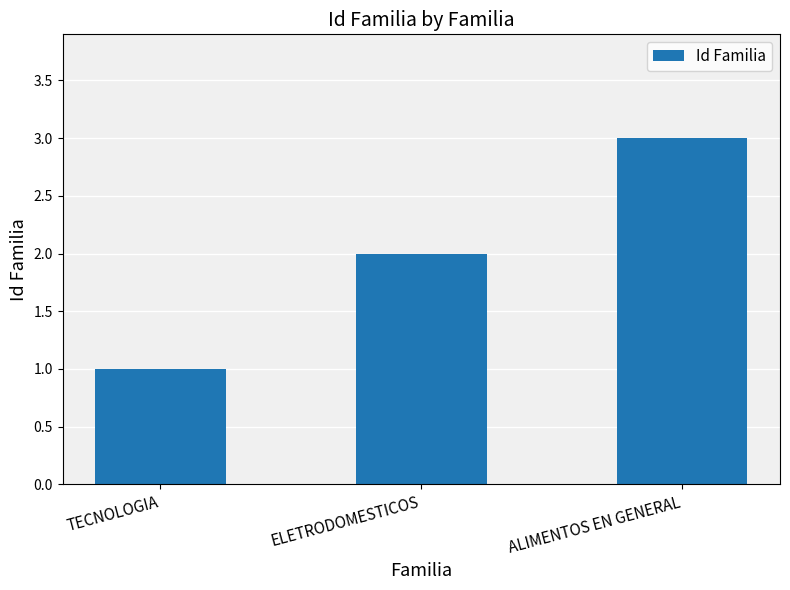

What position from the right is ALIMENTOS EN GENERAL?

1